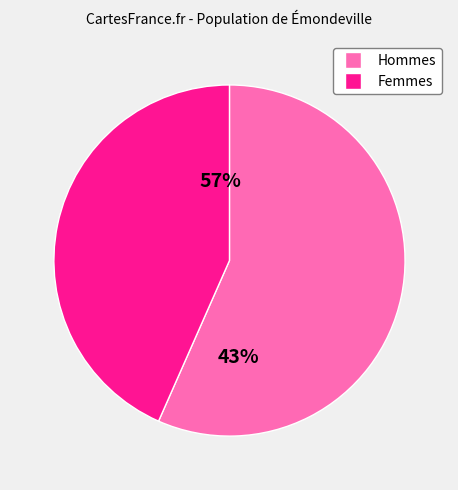

Is 1 the majority of the pie?

No